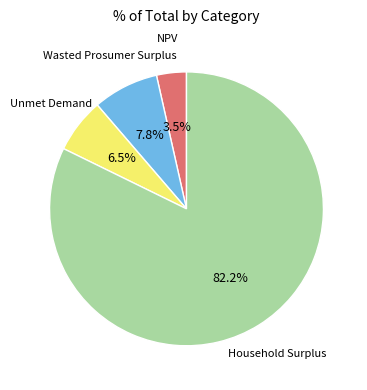

Does any single category account for the majority?

Yes